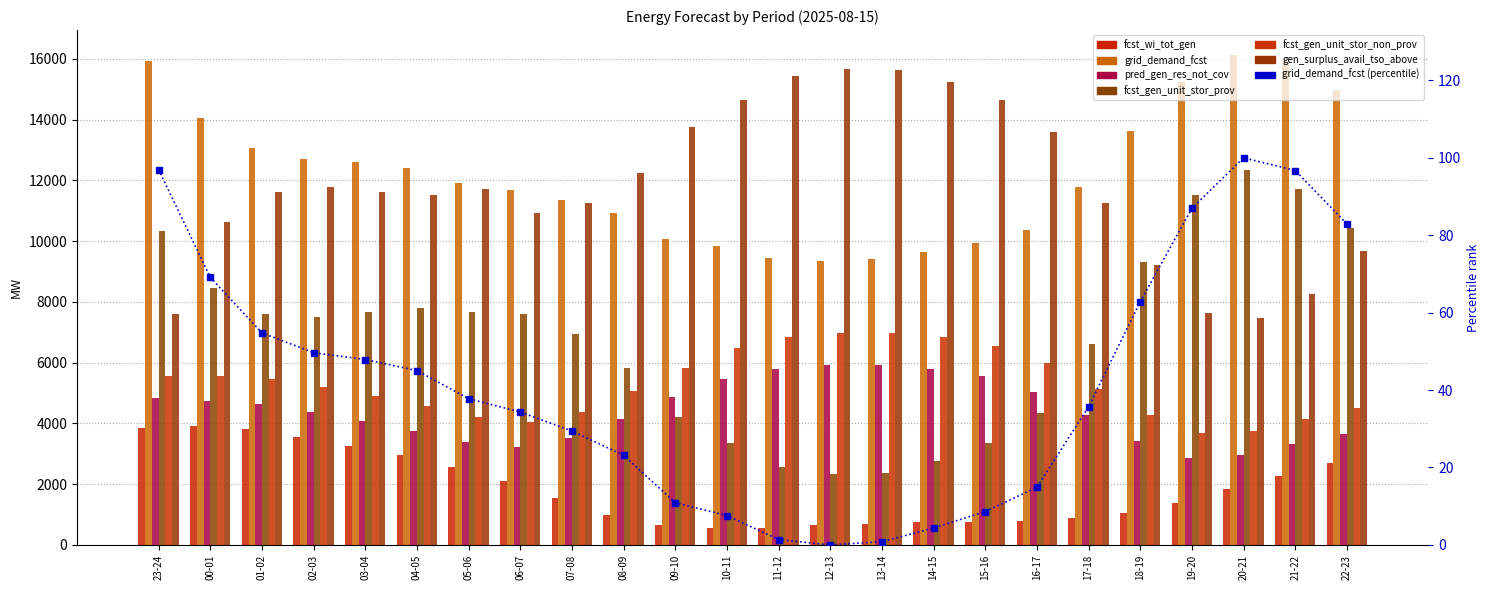

What is the greatest value displayed?

15679.0